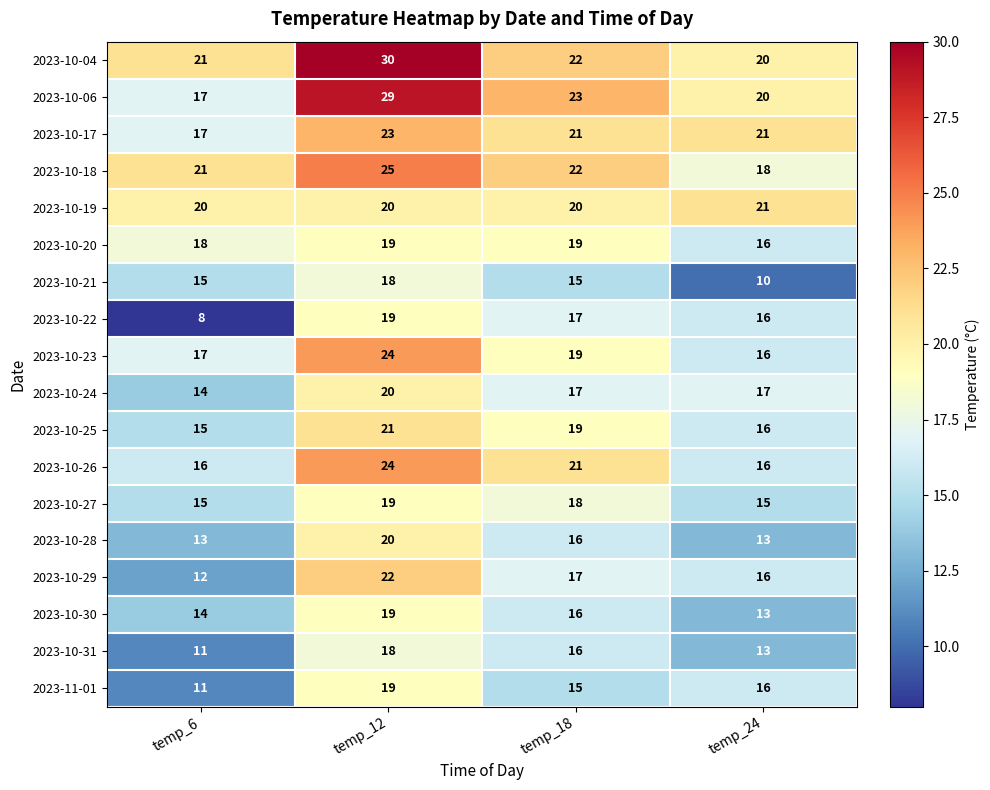

True or false: 2023-10-20 has a value of 18 at temp_6.

True